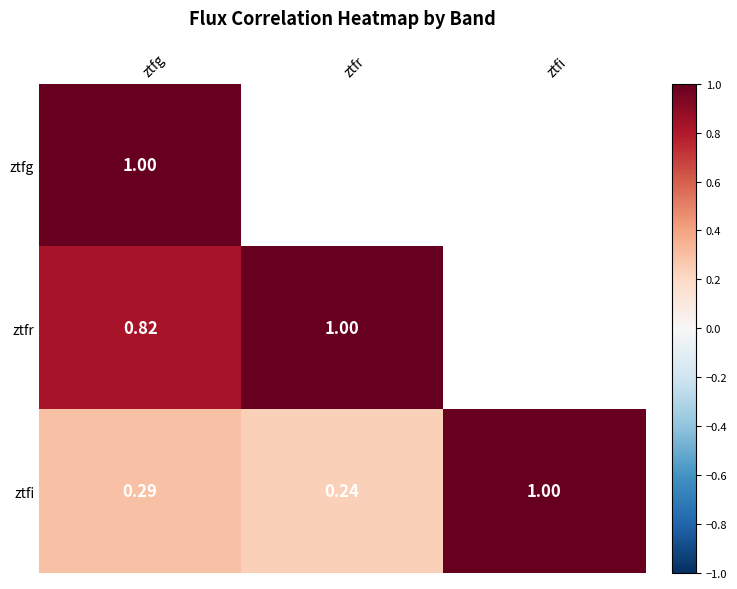

At ztfg, list the series in order from largest to smallest.

ztfg, ztfr, ztfi